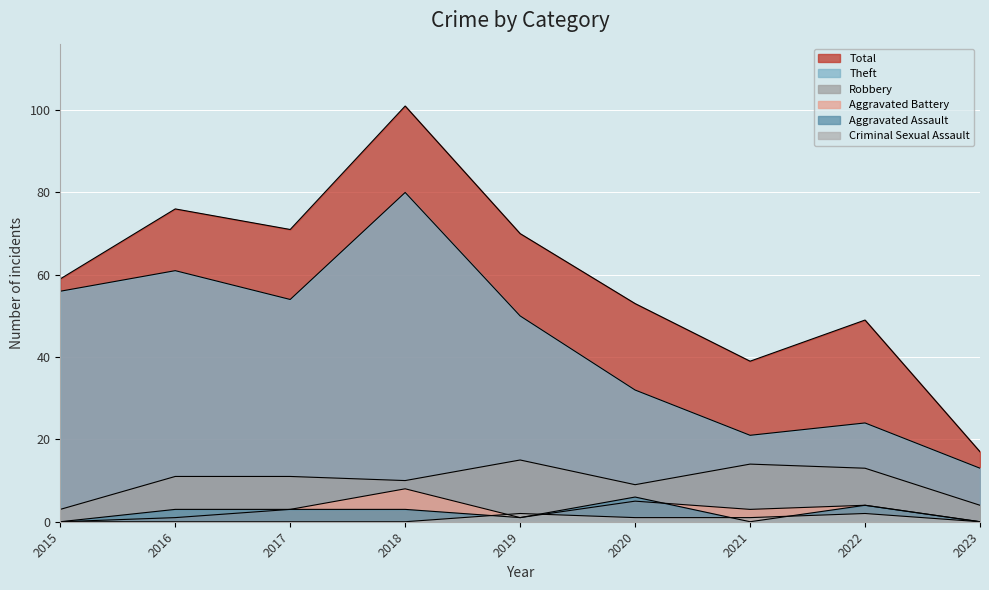

Rank the series at 2022 from lowest to highest value.

Criminal Sexual Assault, Aggravated Battery, Aggravated Assault, Robbery, Theft, Total